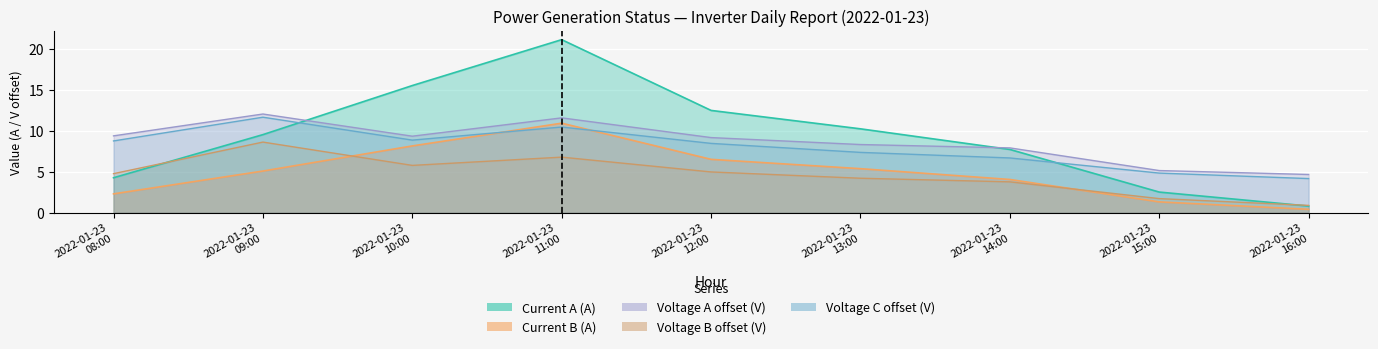

True or false: Current B (A) has a value of 1.5 at 2022-01-23 13:00.

False